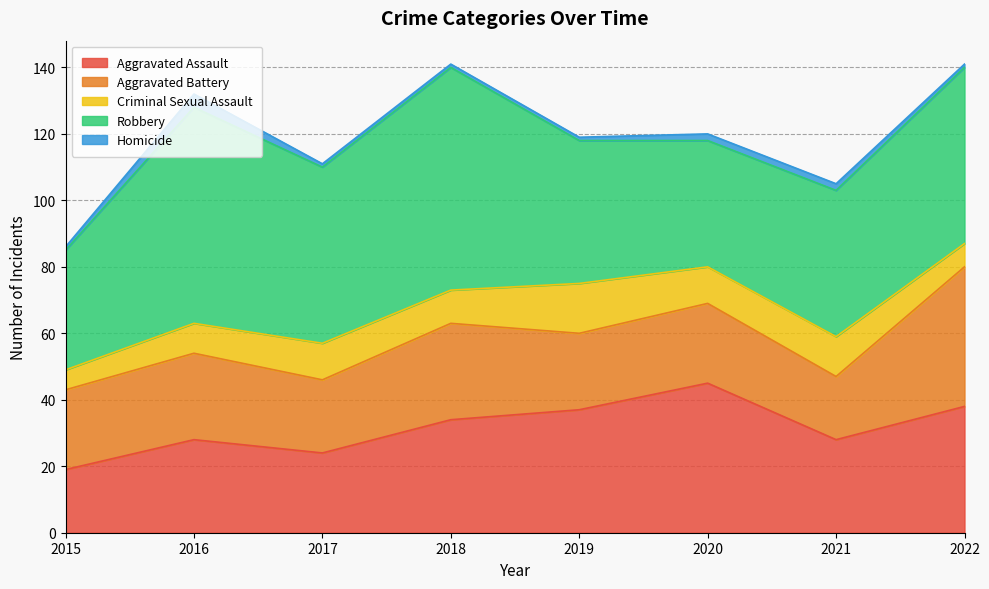

Read the Aggravated Assault value at 2022, to the nearest 5.

40